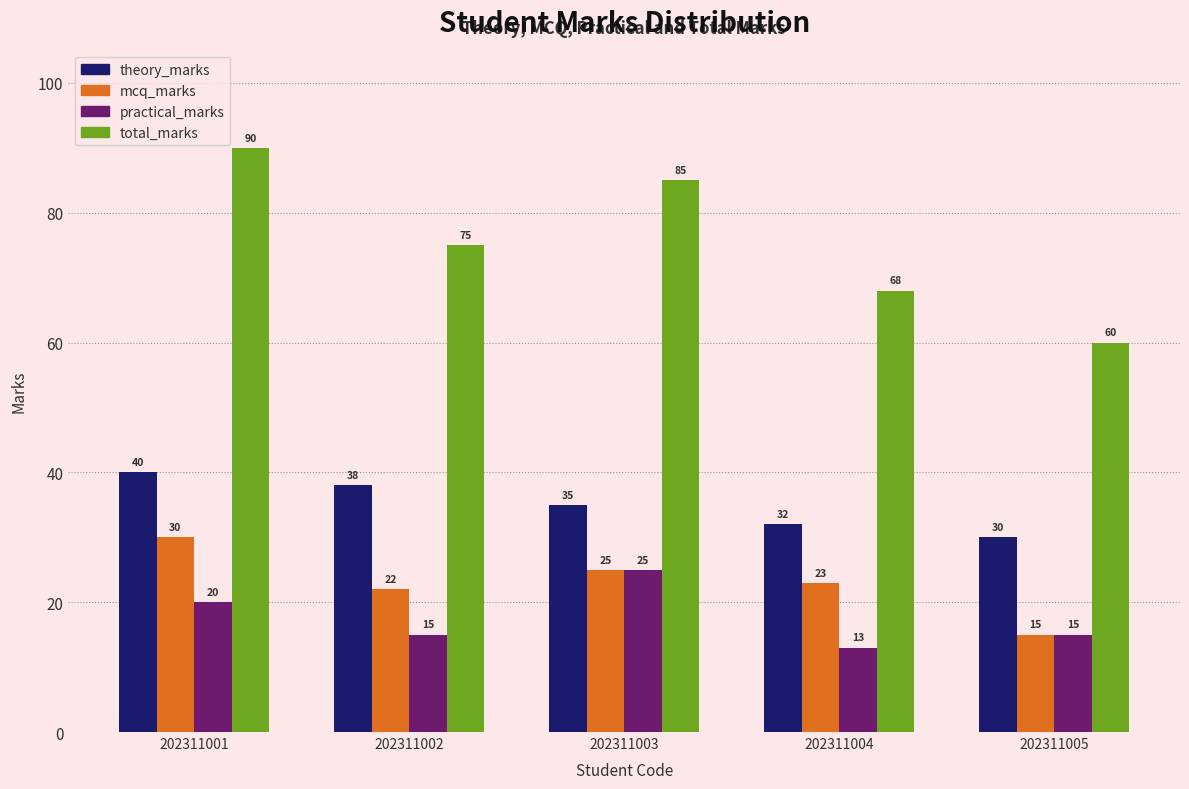

Reading left to right, extract all data points from this chart.

theory_marks: 40	38	35	32	30
mcq_marks: 30	22	25	23	15
practical_marks: 20	15	25	13	15
total_marks: 90	75	85	68	60